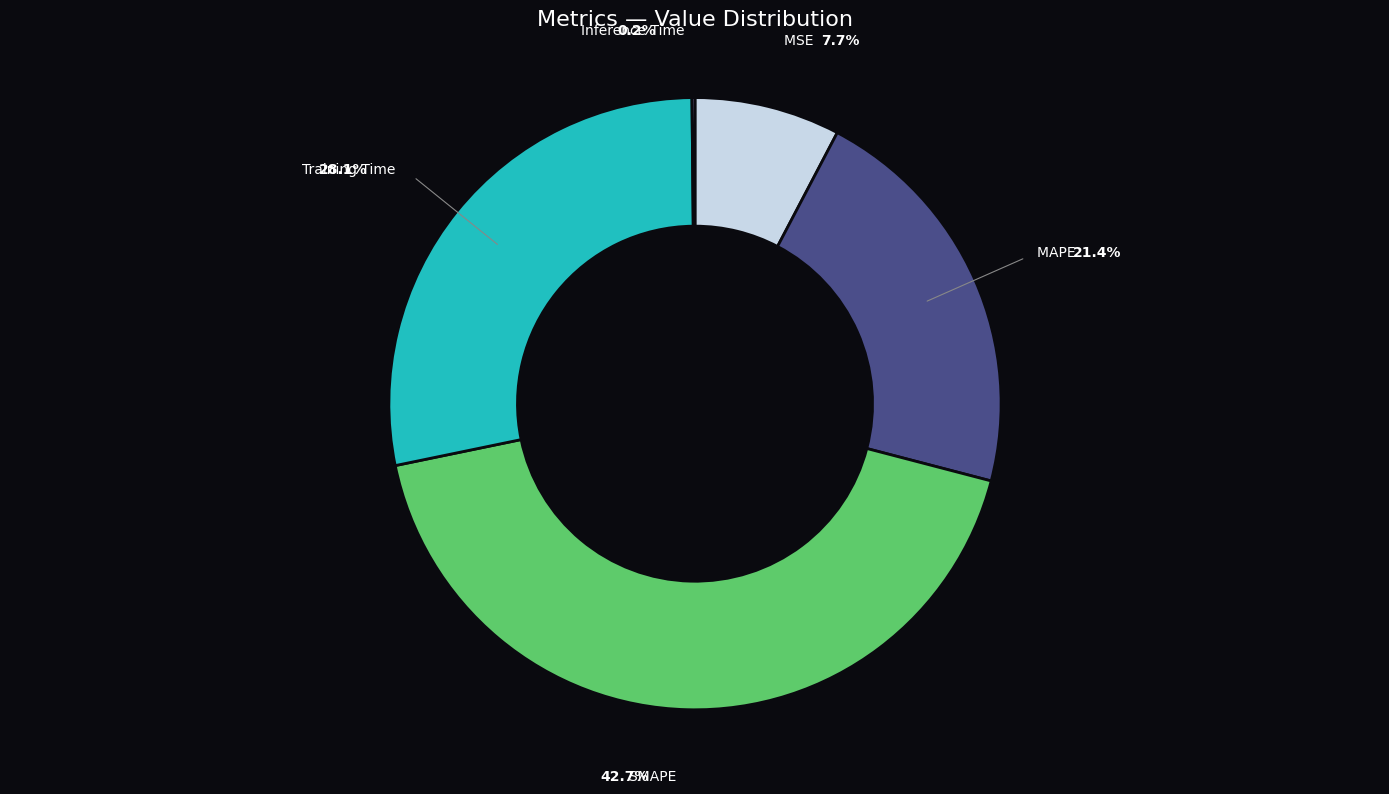

Is there any slice that represents more than half of the pie?

No